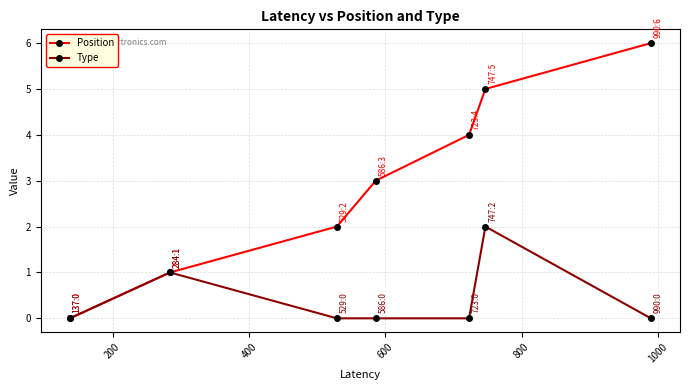

Rank the series by their average value, from lowest to highest.

Type, Position